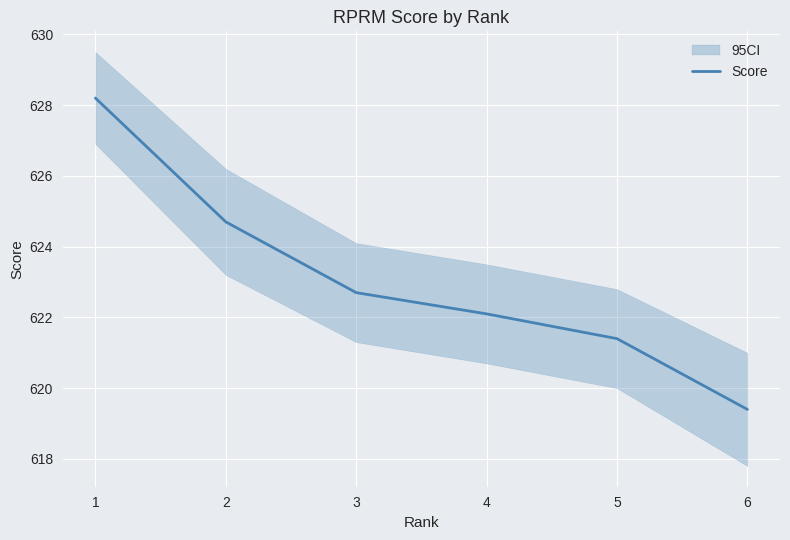

At which label is the value closest to 623?

3